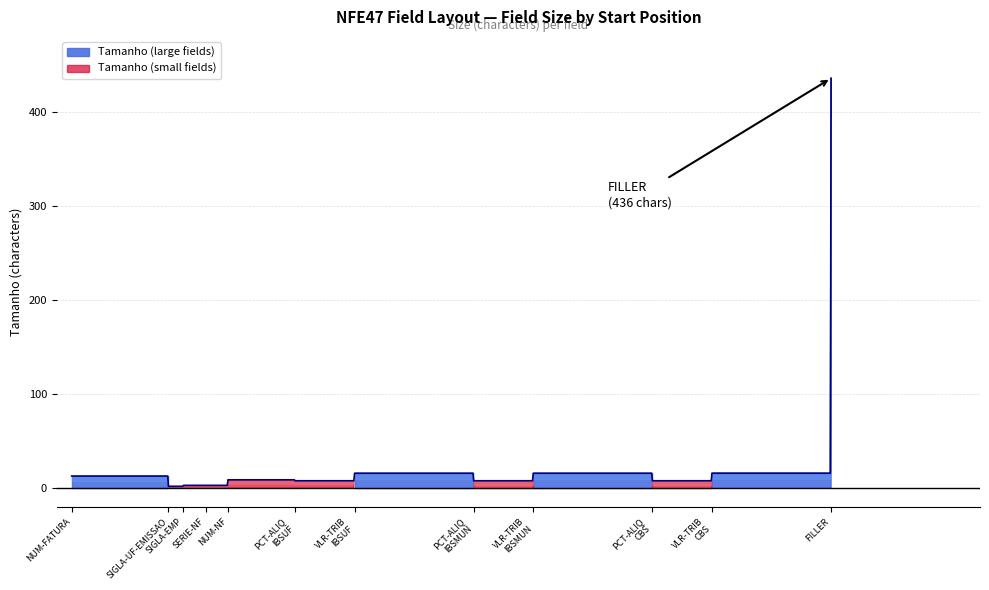

What is the ratio of the value at NFE47-SERIE-NF to the value at NFE47-VLR-TRIB-SEM-MOD-CGOV-CBS?

0.2